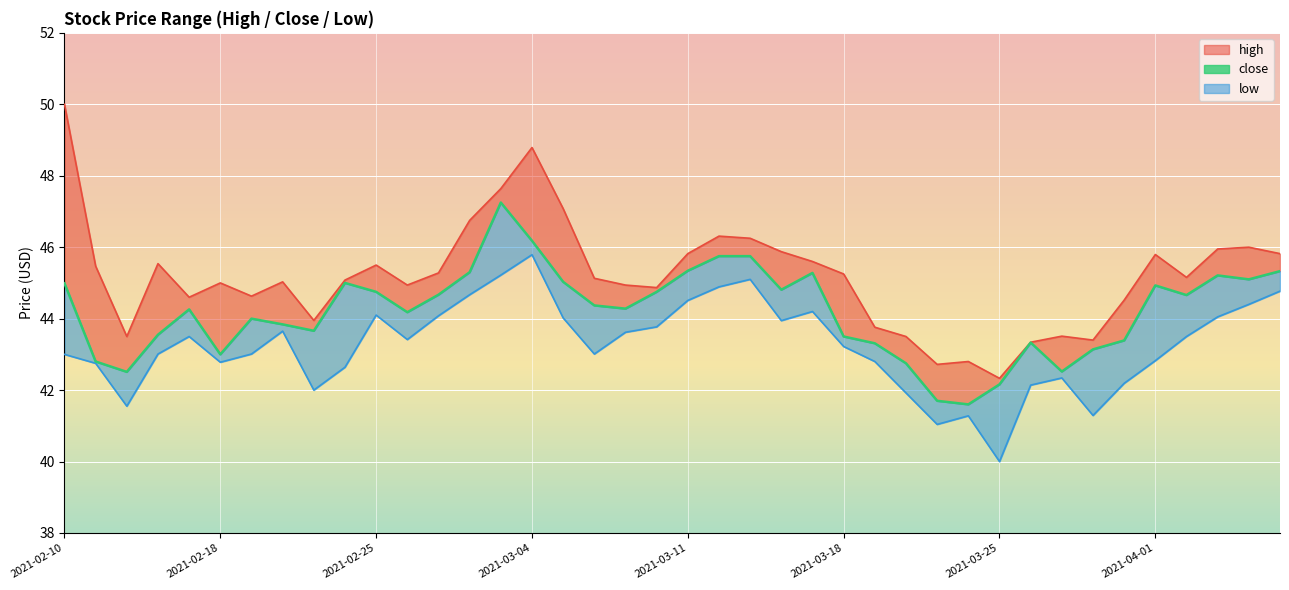

Reading left to right, transcribe all the data shown in this chart.

45.0	42.8	42.5	43.5	44.3	43.0	44.0	43.8	43.7	45.0	44.8	44.2	44.7	45.3	47.2	46.2	45.0	44.4	44.3	44.8	45.3	45.8	45.8	44.8	45.3	43.5	43.3	42.8	41.7	41.6	42.2	43.3	42.5	43.1	43.4	44.9	44.7	45.2	45.1	45.3